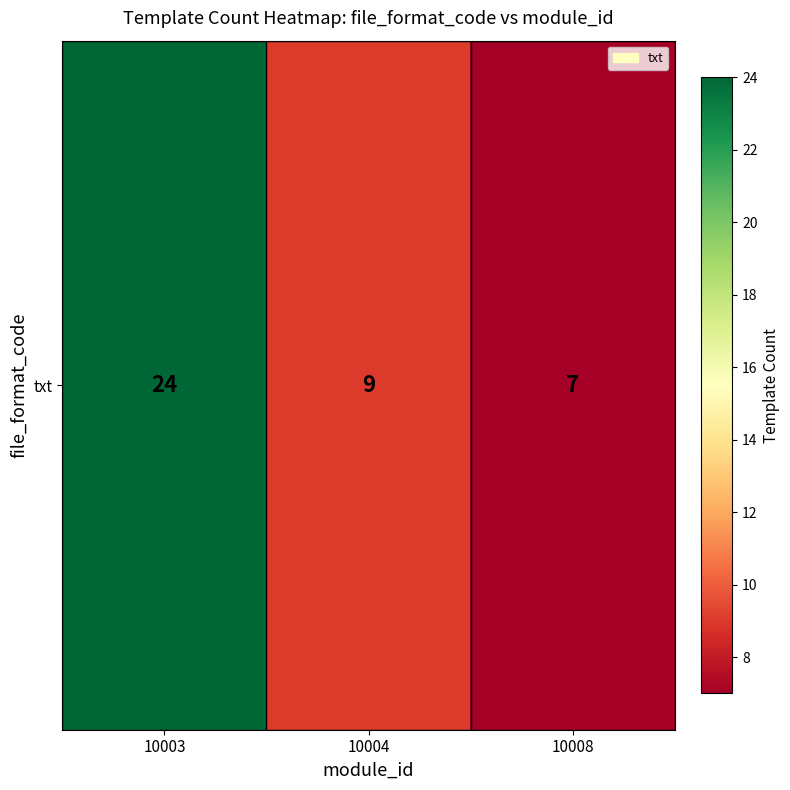

What is the change in value from 10003 to 10008?

-17